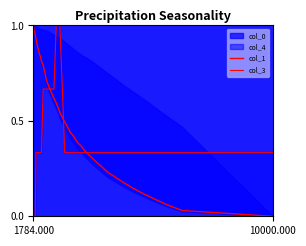

What is the label of the 39th point from the right?

10000.000